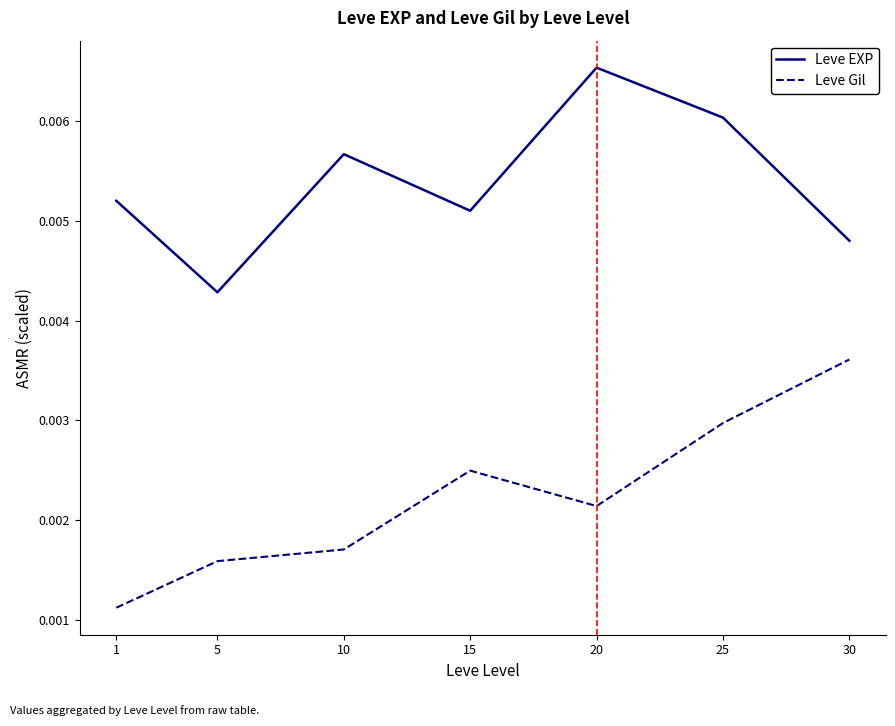

Count the Leve EXP values in the range 0 to 1.

7